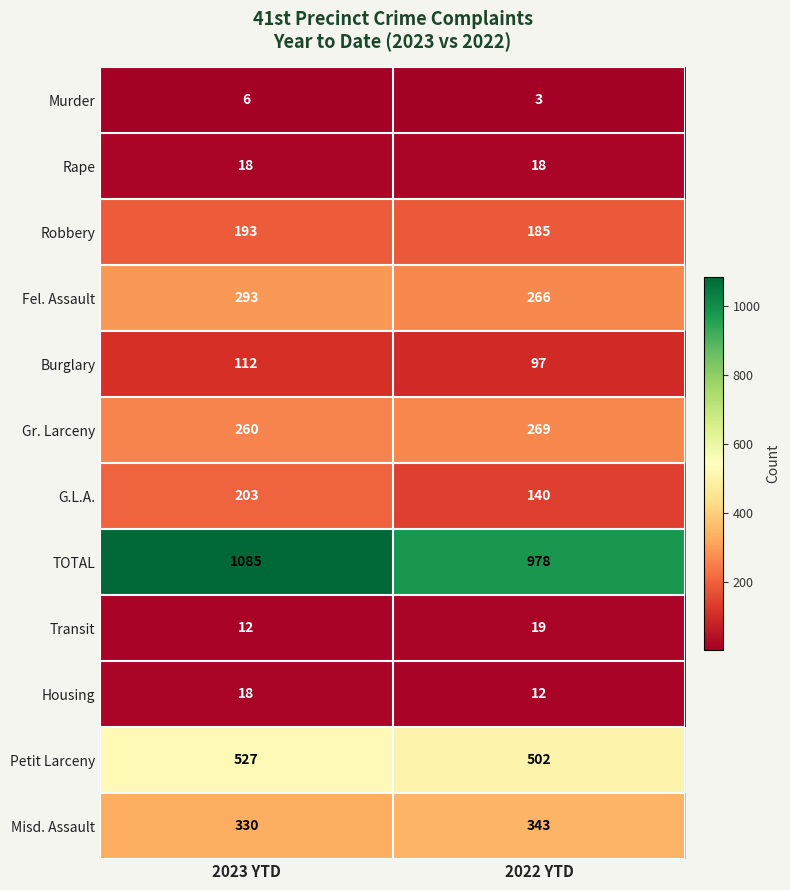

What is the minimum value shown in the chart?

3